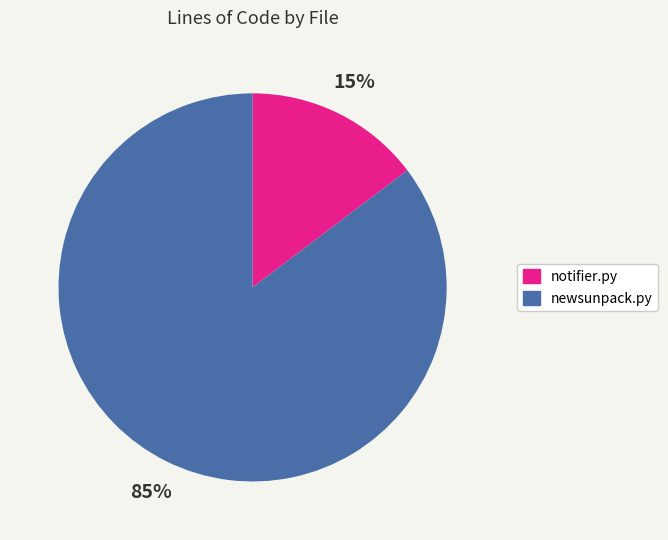

How many segments does this pie chart have?

2